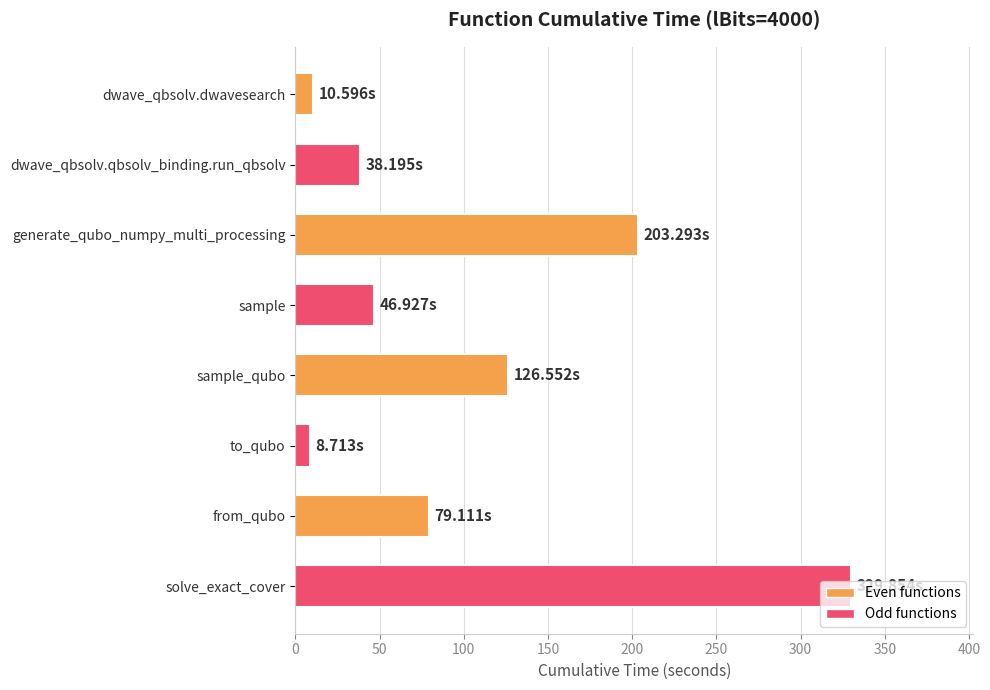

What is the ratio of the value at sample_qubo to the value at generate_qubo_numpy_multi_processing?

0.6